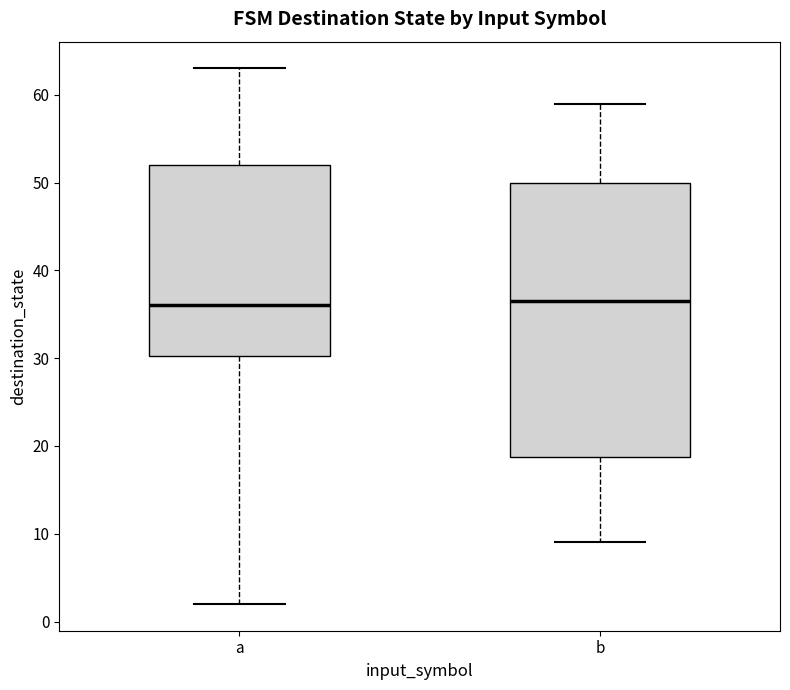

Reading left to right, read every box against the y-axis: the position of its median line, the range the box covers, and the ends of its whiskers. The values are not printed on the chart, so give them approximately, as read against the axis.

a: median 36, box 30 to 52, whiskers 2 to 63
b: median 37, box 19 to 50, whiskers 9 to 59